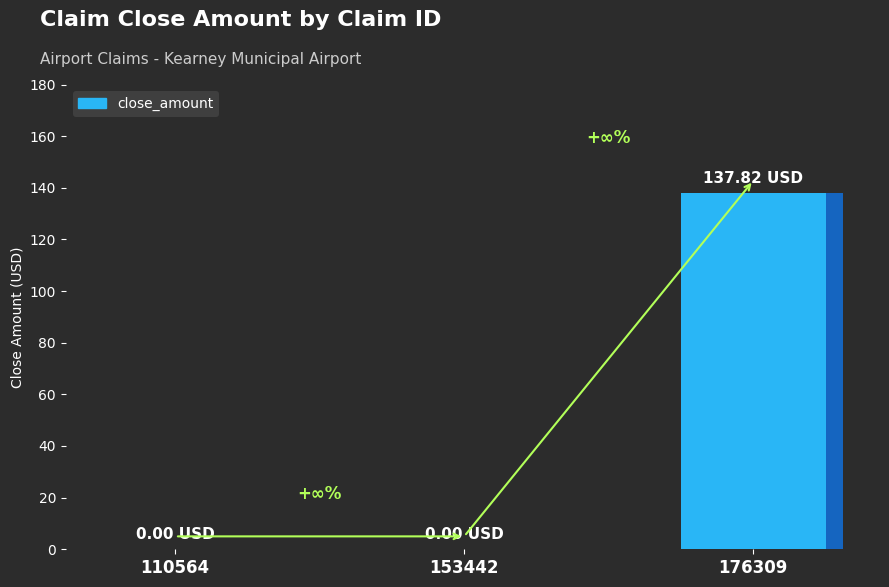

How many categories are shown in the chart?

3